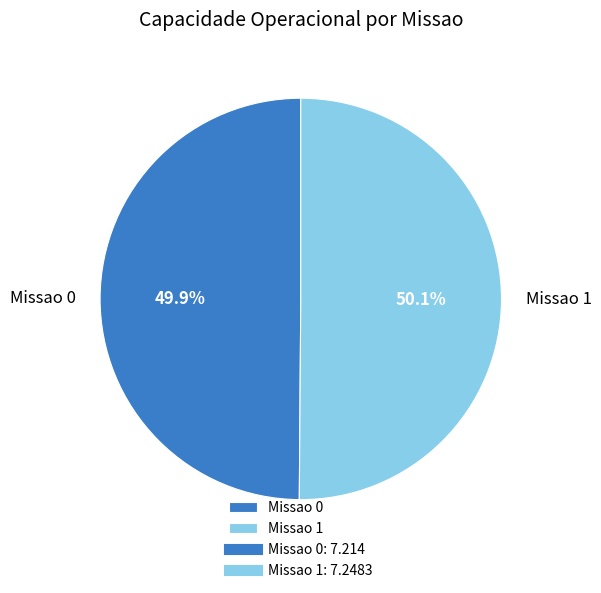

Combined, what portion of the pie is Missao 0 and Missao 1?

100.0%